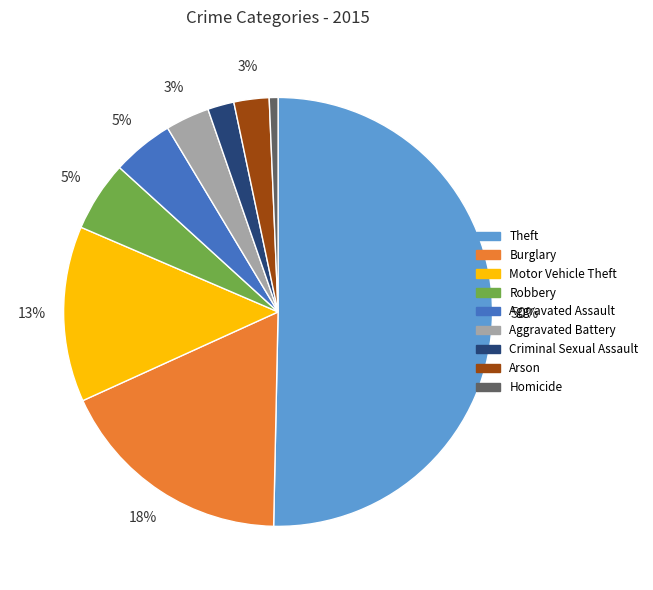

To the nearest percent, what is the average slice percentage?

11%